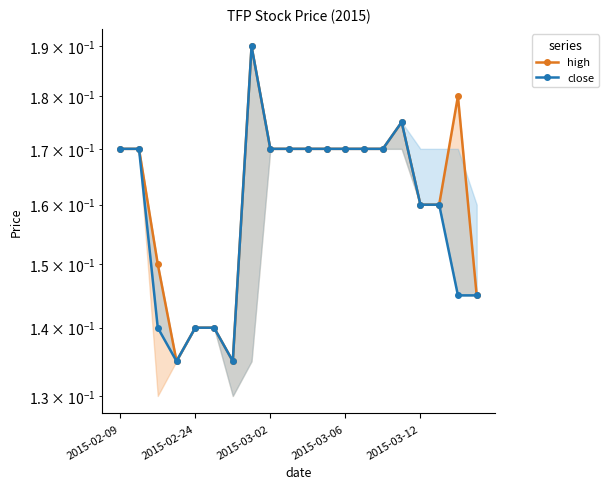

The close series shows 0.2 at 9. True or false?

True